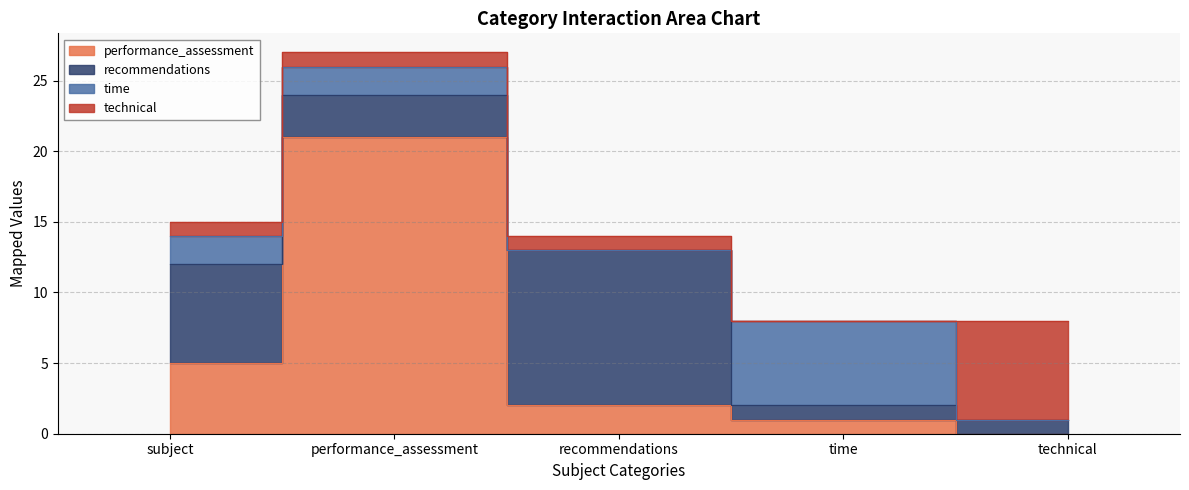

Where do time and performance_assessment first cross each other?

recommendations and time